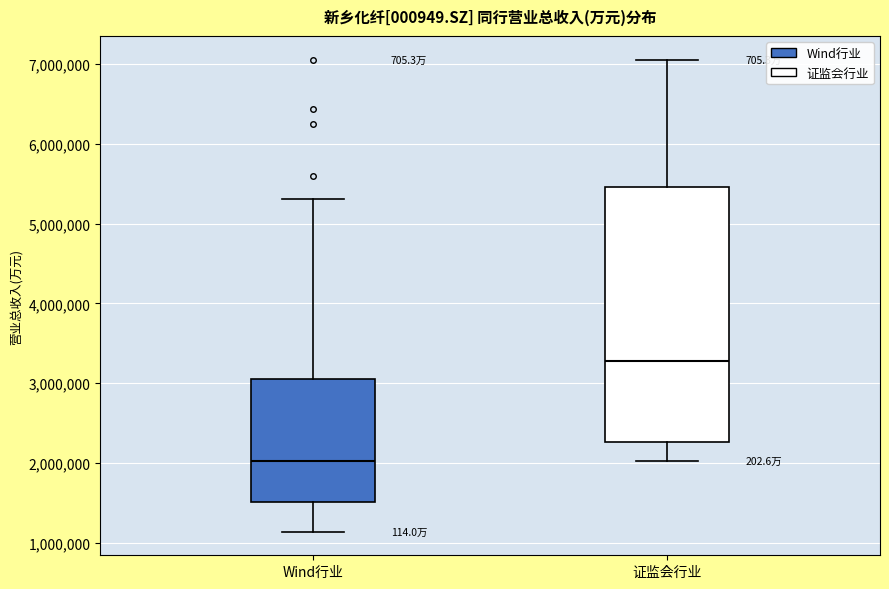

Reading left to right, transcribe this box plot: for each box, give where its median line is, the range the box spans, and where its two whiskers end, as read against the y-axis. The values are not printed on the chart, so give them approximately, as read against the axis.

Wind行业: median 2000000, box 1500000 to 3100000, whiskers 1100000 to 5300000
证监会行业: median 3300000, box 2300000 to 5500000, whiskers 2000000 to 7100000